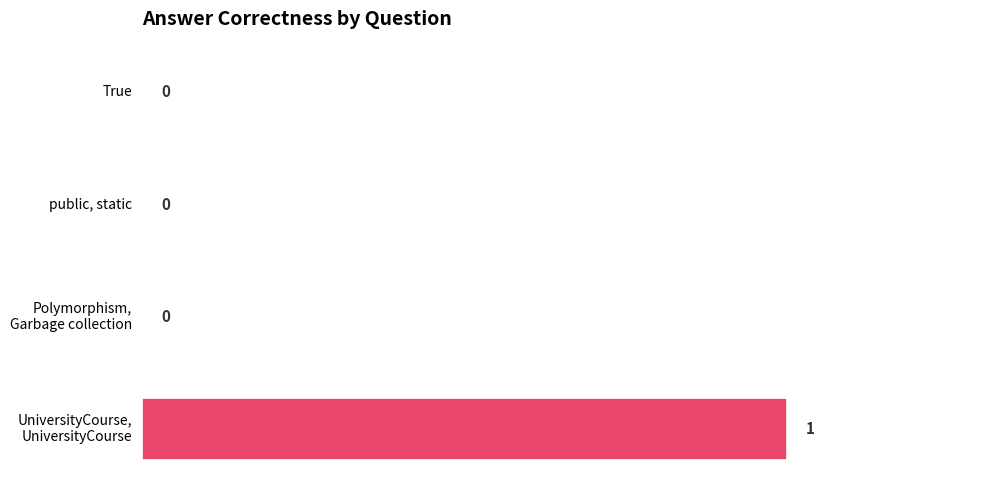

Are the bars horizontal?

Yes